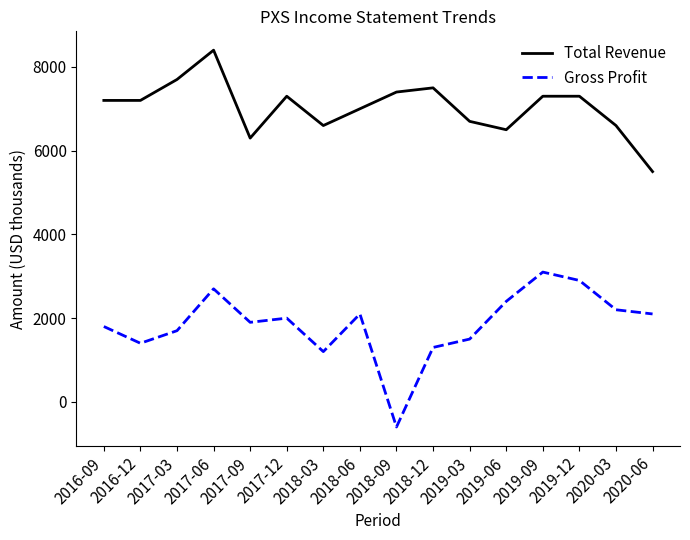

At which category does Total Revenue reach its first local peak?

2017-06